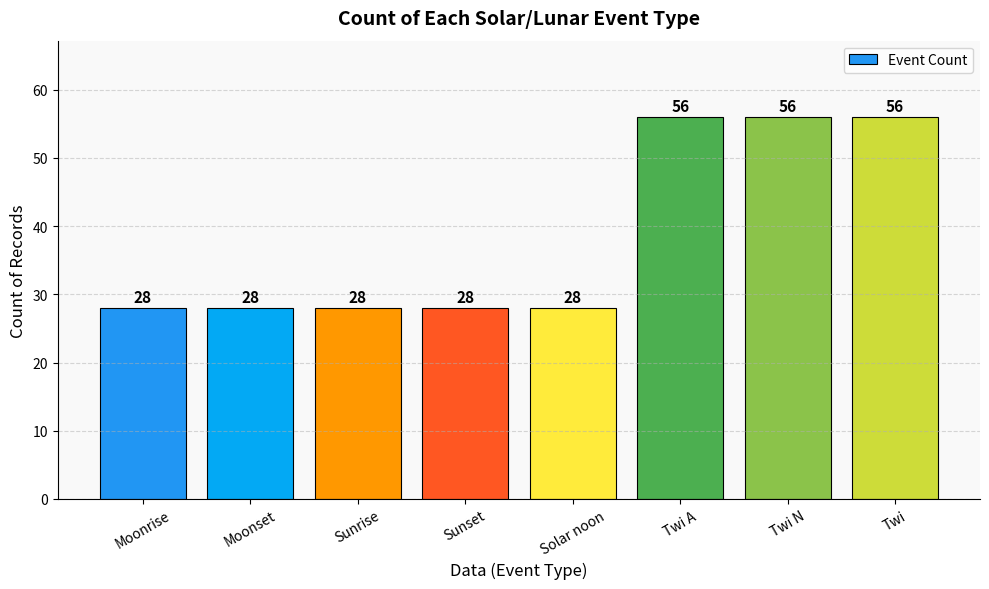

What is the smallest value displayed?

28